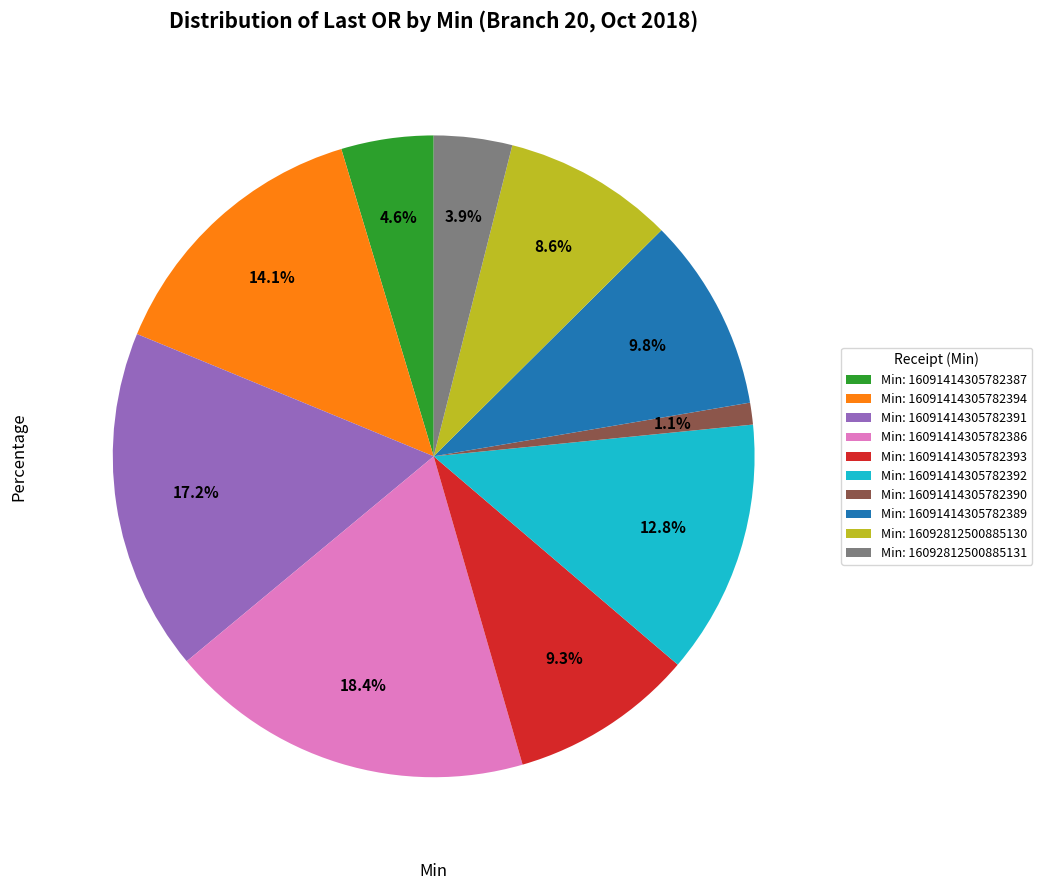

Which category has the smallest portion of the pie?

Min: 16091414305782390